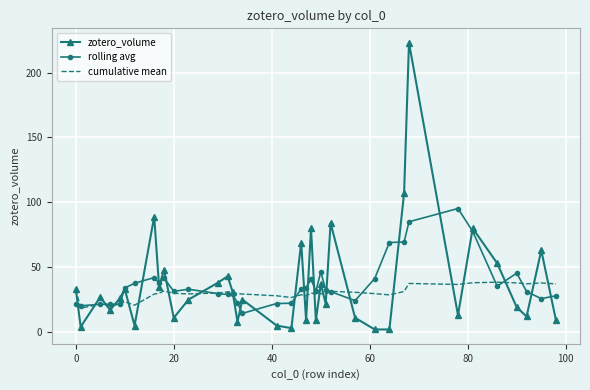

What are all the series names shown in the legend?

zotero_volume, rolling avg, cumulative mean